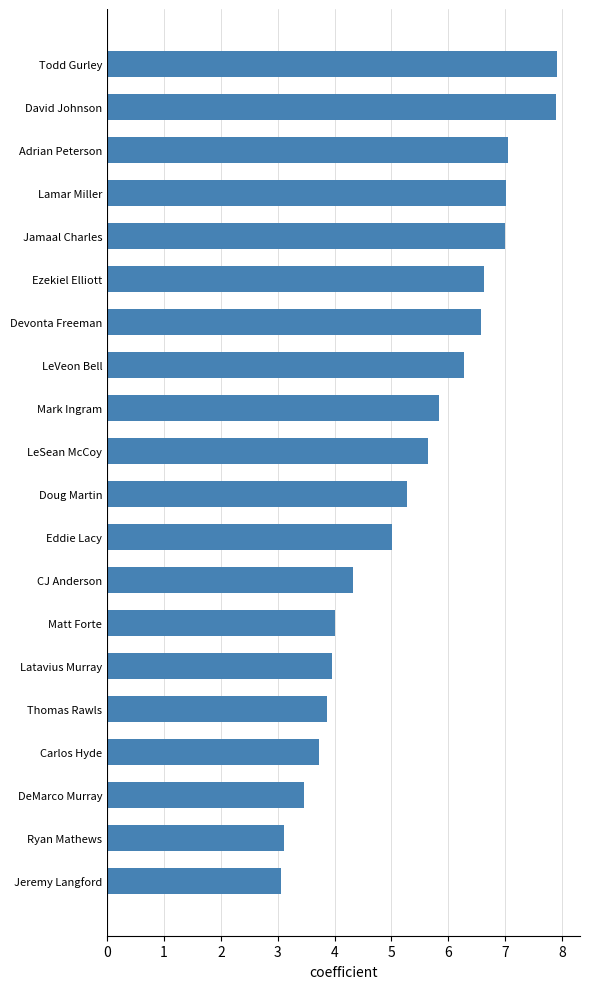

The value at Eddie Lacy is 7.2. True or false?

False